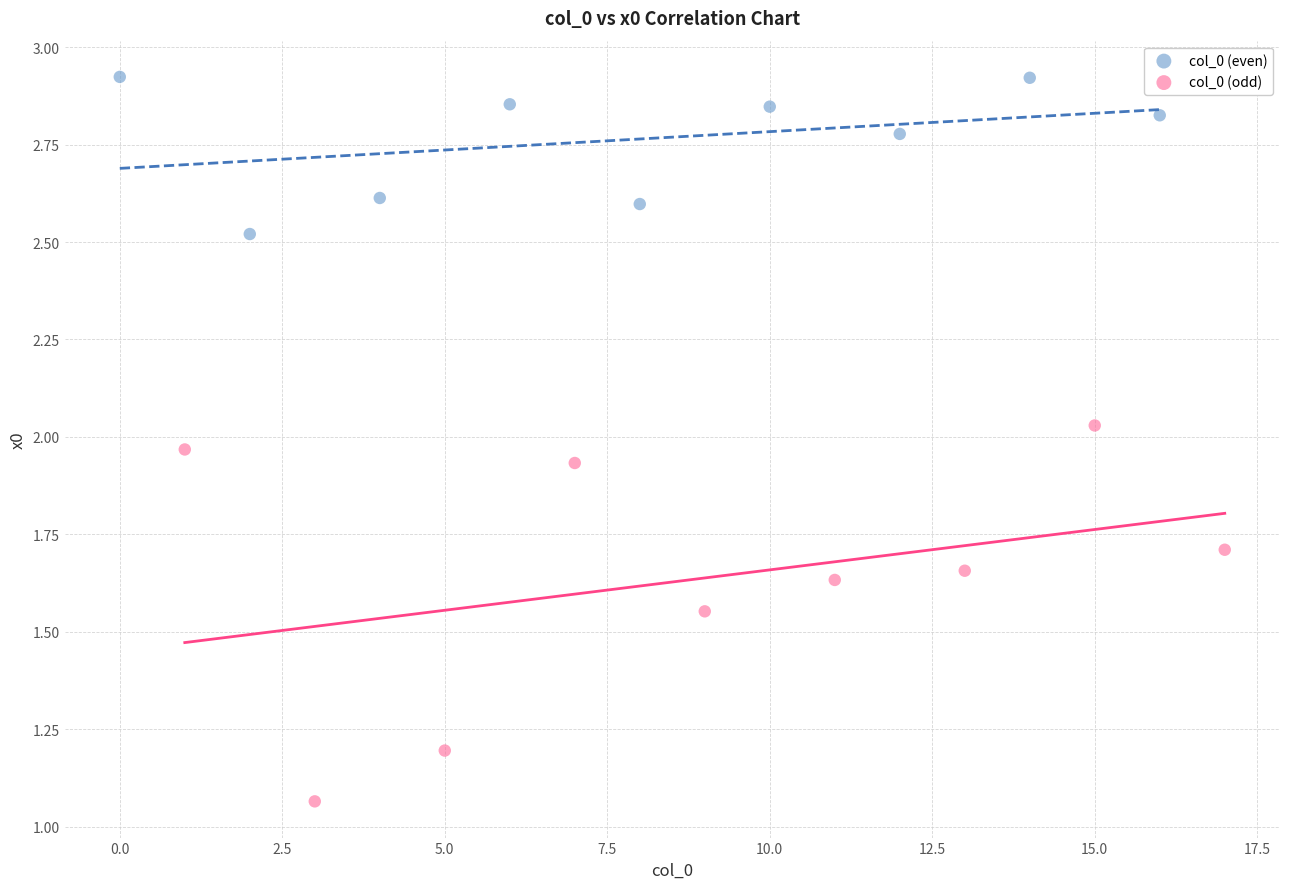

What are all the series names shown in the legend?

col_0 (even), col_0 (odd)